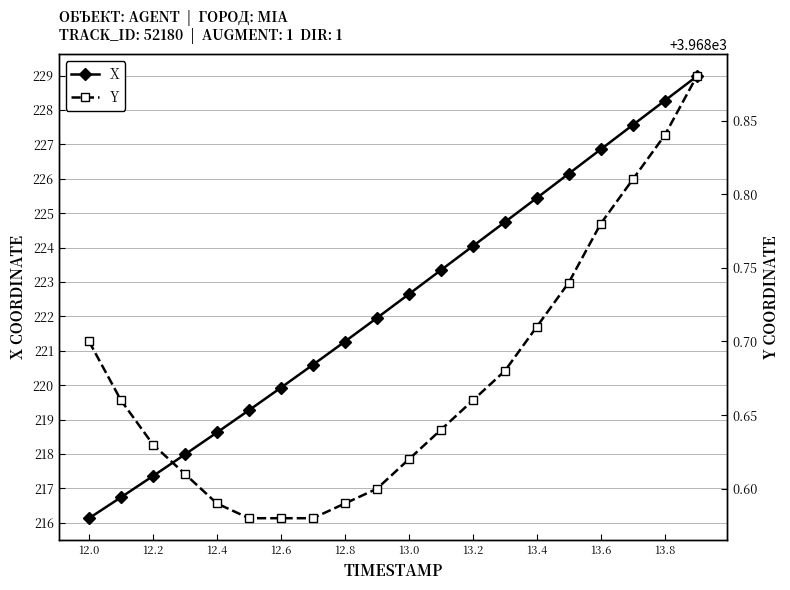

What is the average value of the X series?

222.4